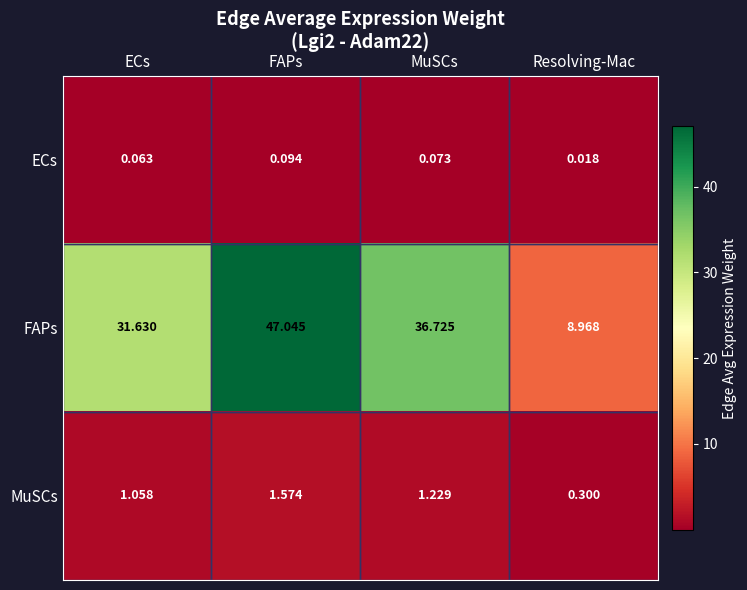

Is the value of MuSCs at MuSCs greater than the value of FAPs at ECs?

No